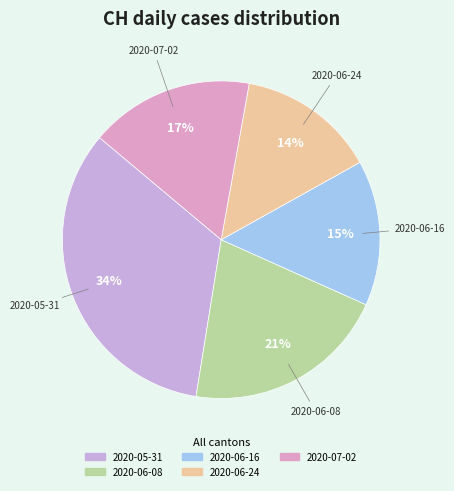

Count the number of slices in the pie.

5